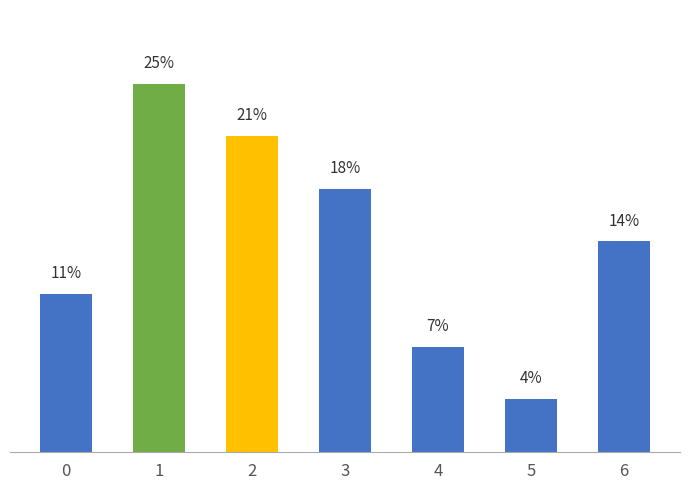

Reading left to right, what are all the values shown in this chart?

10.7	25.0	21.4	17.9	7.1	3.6	14.3